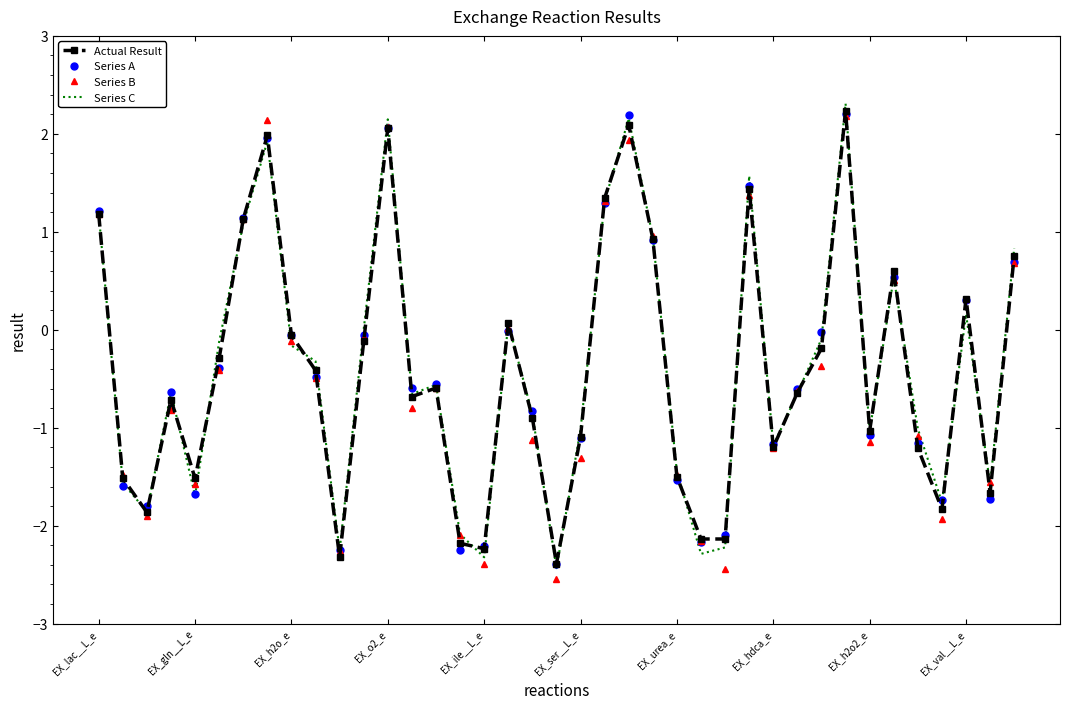

What is the greatest value displayed?

2.3